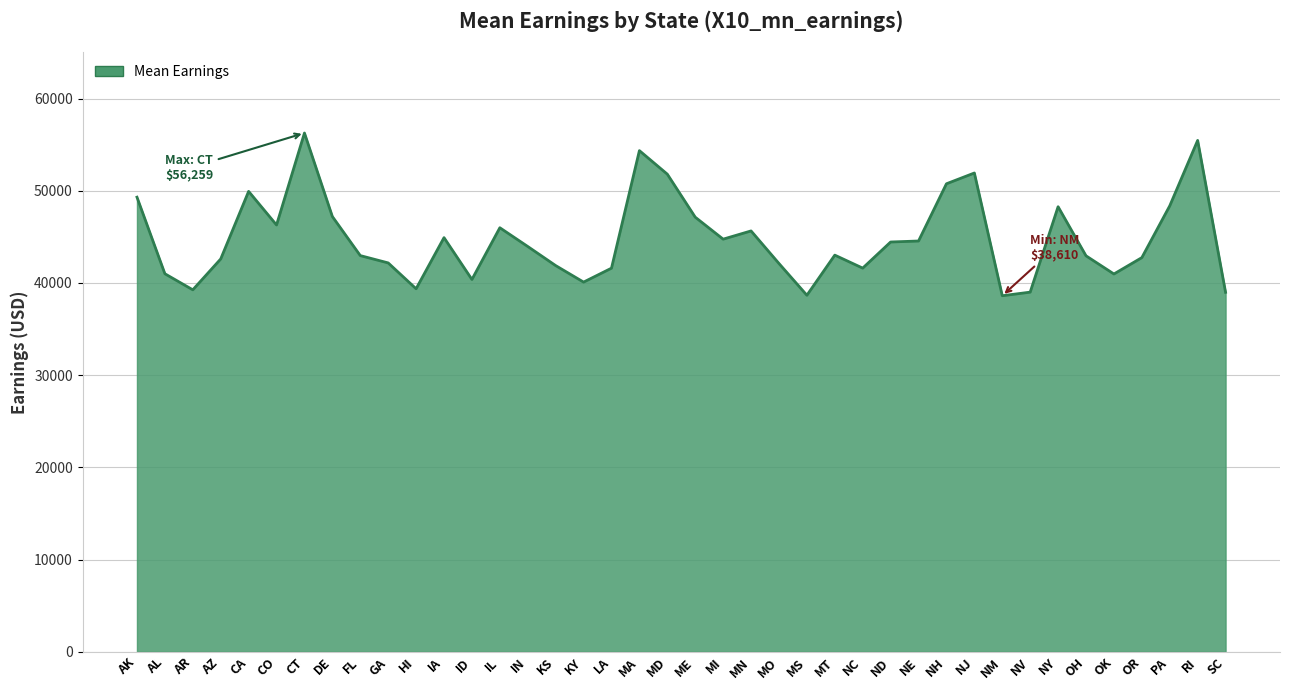

Approximately how many times larger is the value at AL compared to ND?

0.9